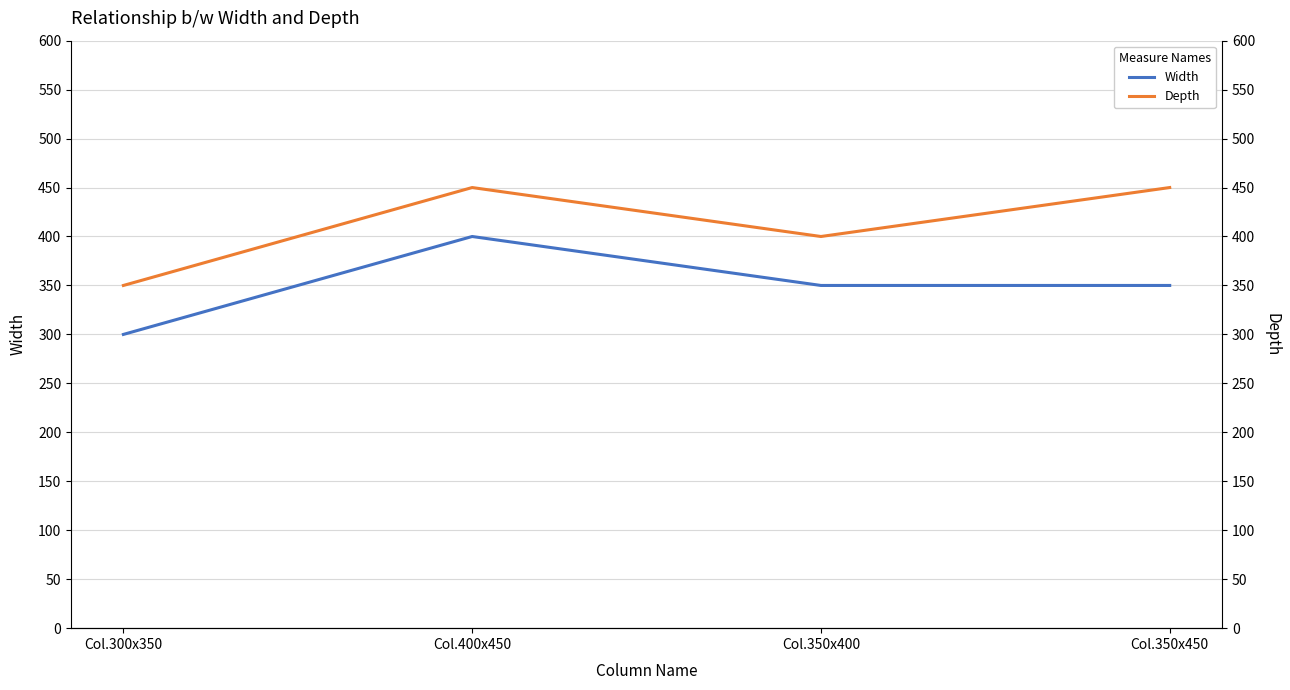

Which has a higher value, Col.400x450 or Col.300x350?

Col.400x450